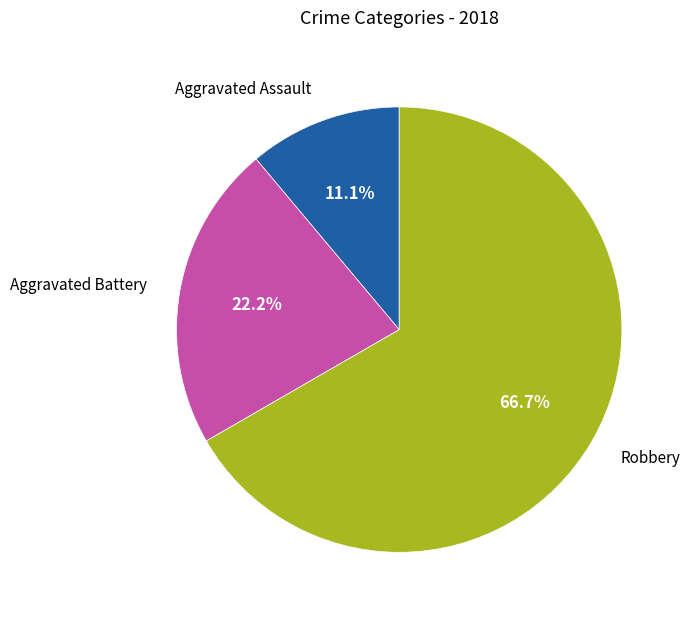

What is the smallest slice in the pie chart?

Aggravated Assault